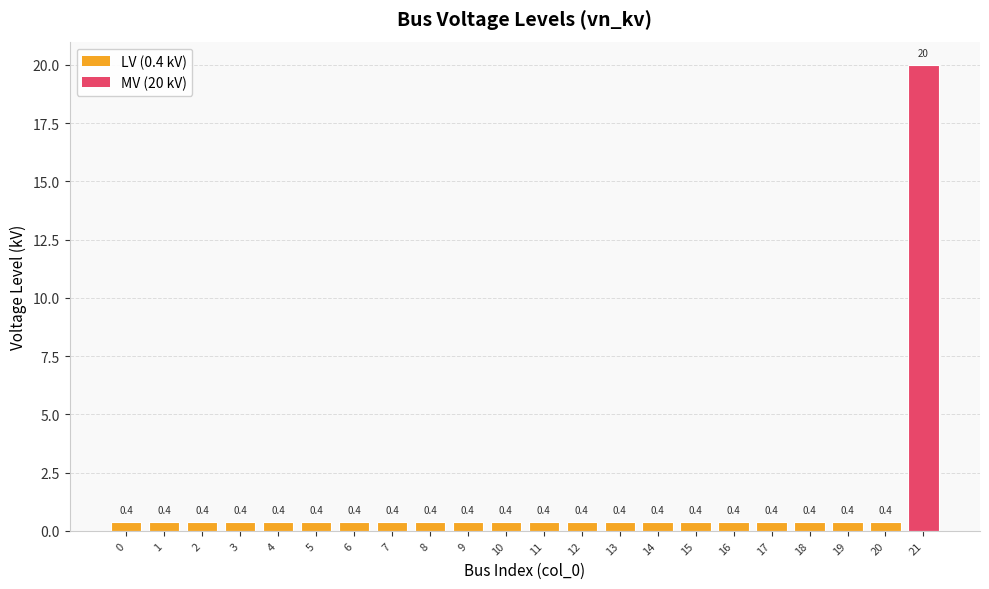

The chart shows a value of 0.4 at 10. True or false?

True